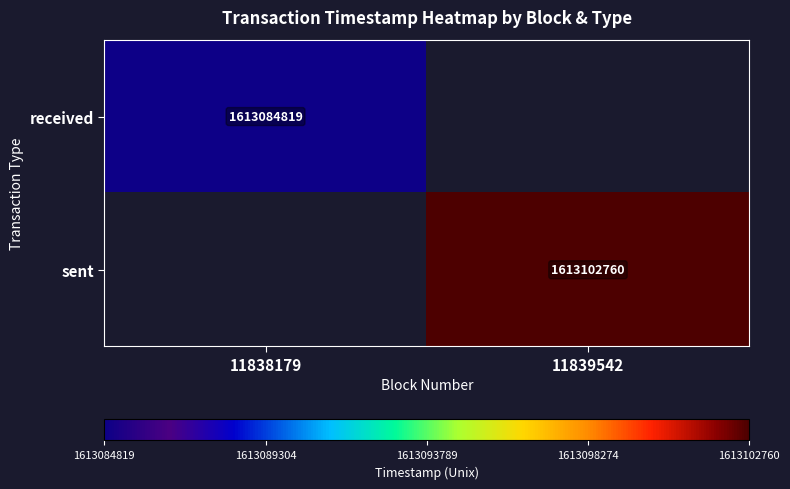

Is it true that received equals 2633426953 at 11838179?

False